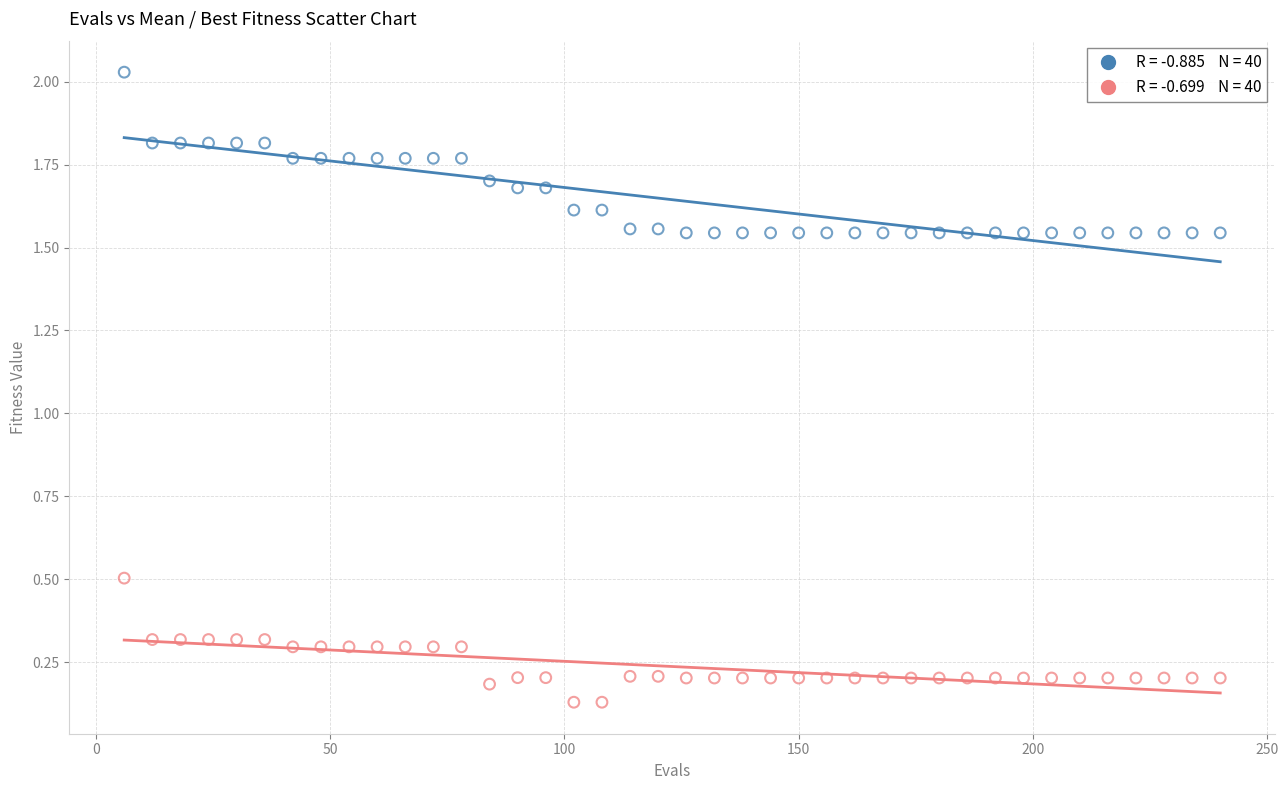

Across all data points, what is the range of X values (max minus min)?

234.0